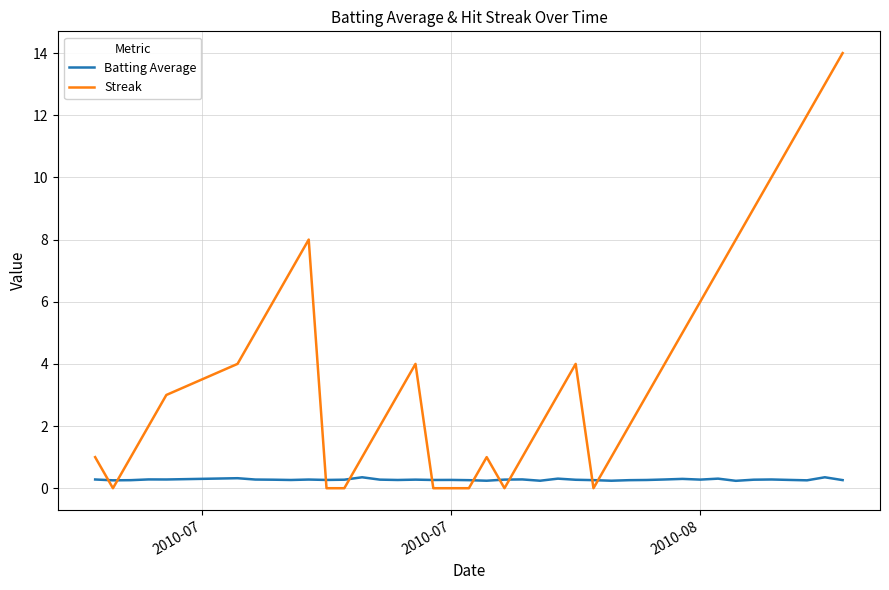

How many times do Streak and Batting Average cross each other?

10